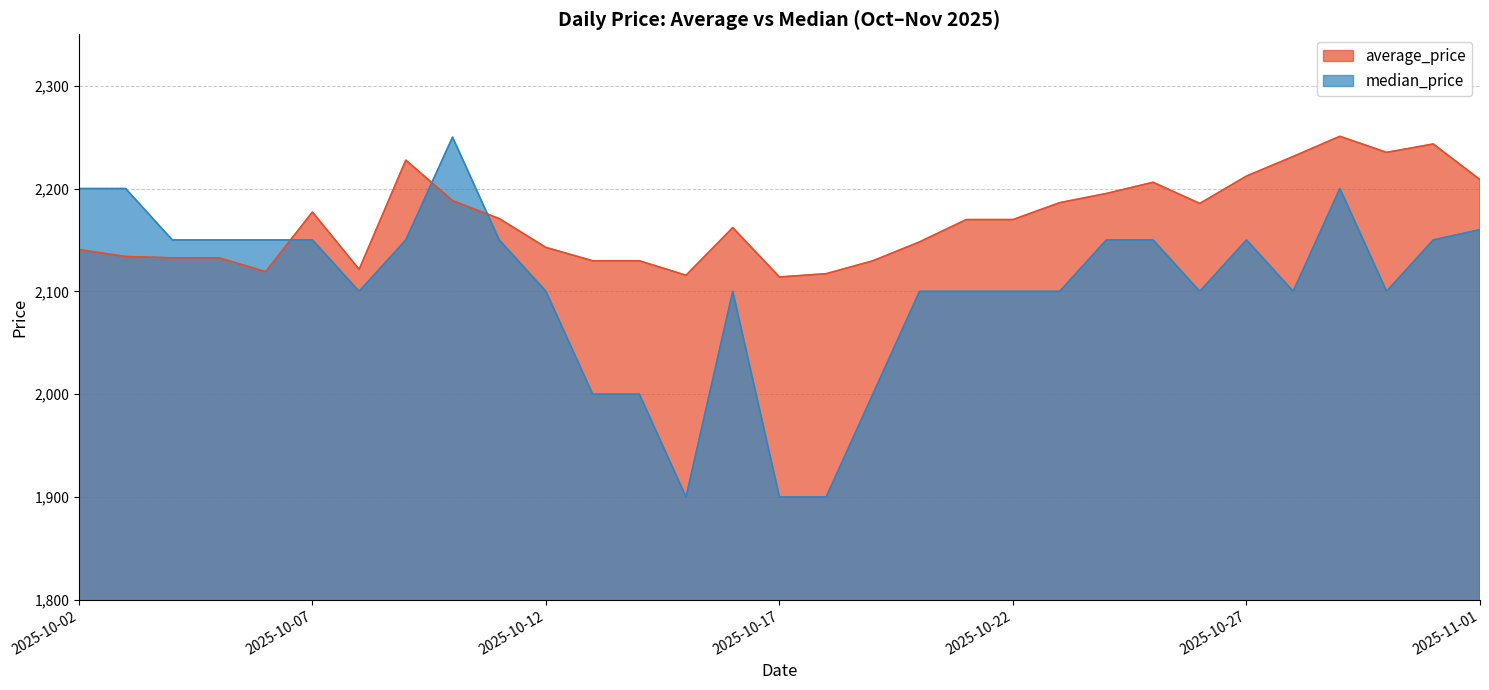

The average_price series shows 558.9 at 2025-10-03. True or false?

False